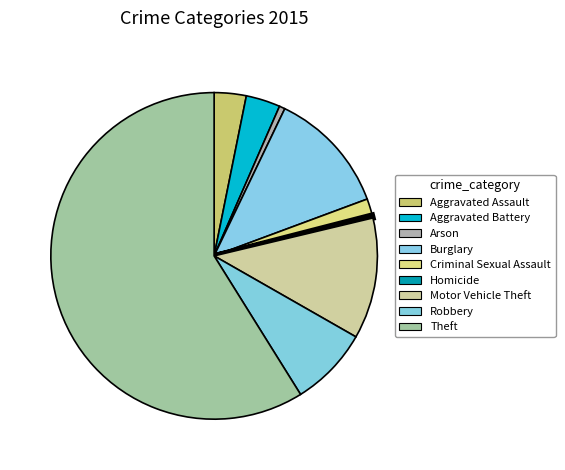

What percentage is NOT represented by Aggravated Assault?

96.8%